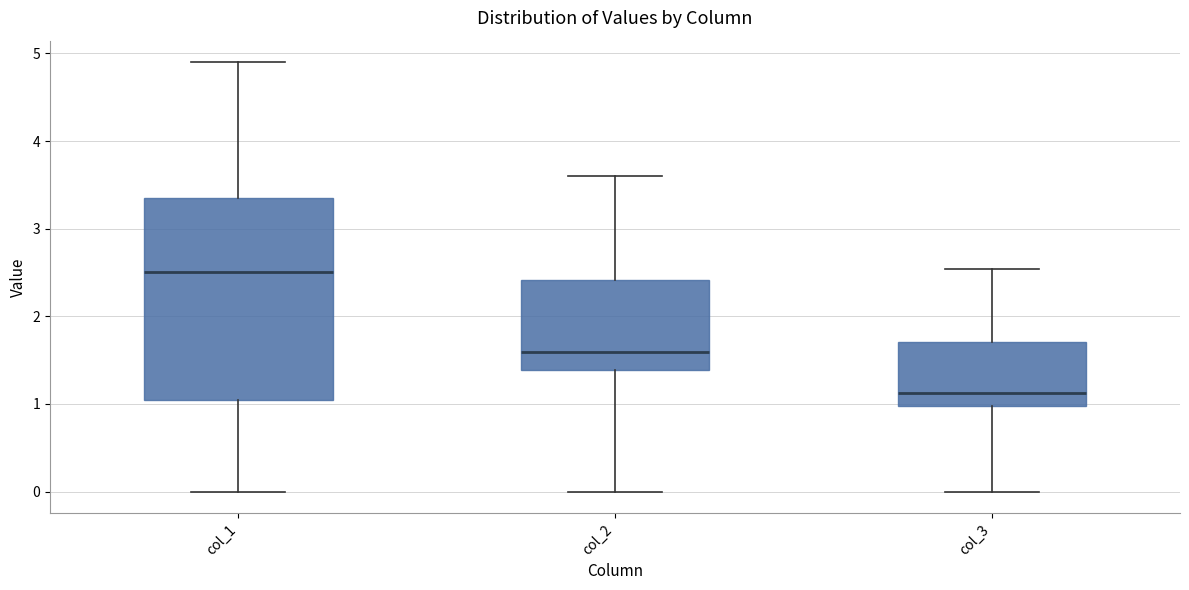

Which box's median line is the lowest?

col_3